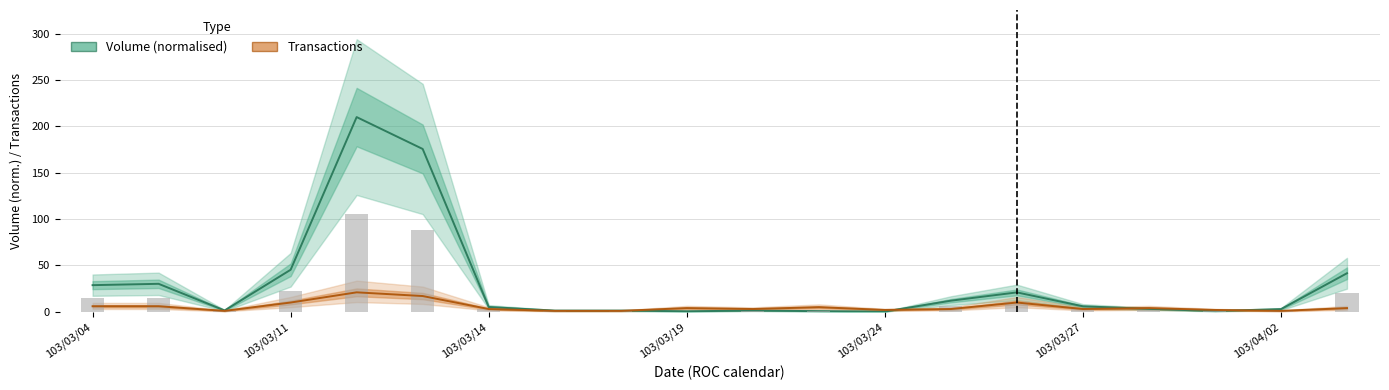

At which category does the chart reach its minimum across all series?

103/03/24